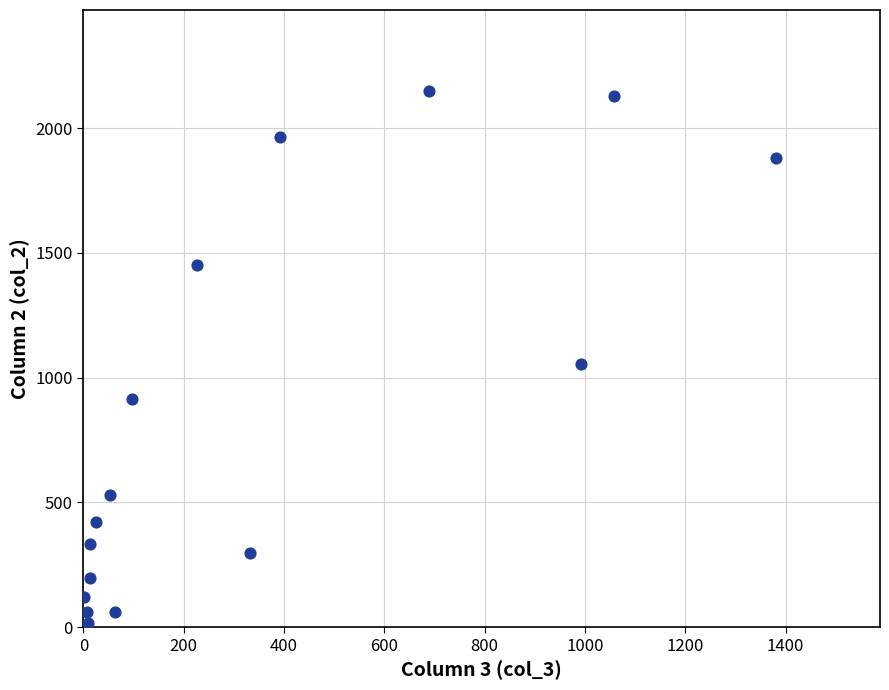

What is the range of X values (max minus min)?

1379